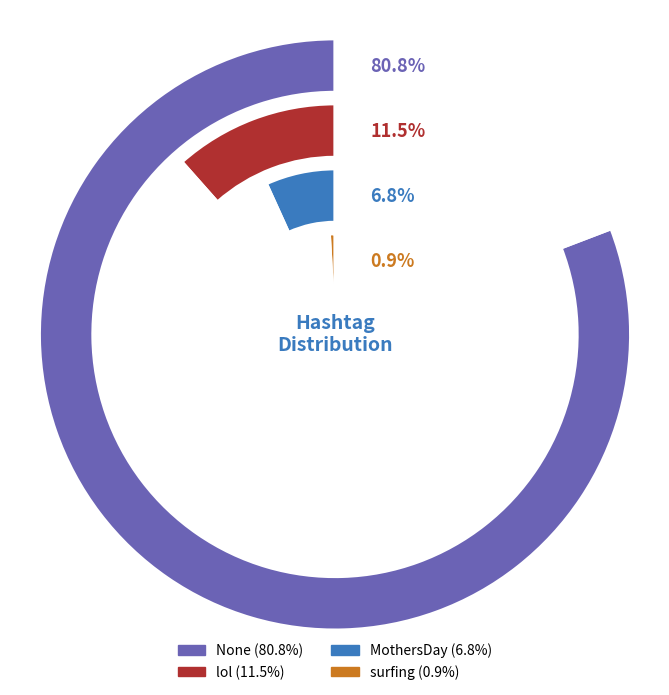

To the nearest percent, what is the difference between the largest and smallest slice percentages?

80%